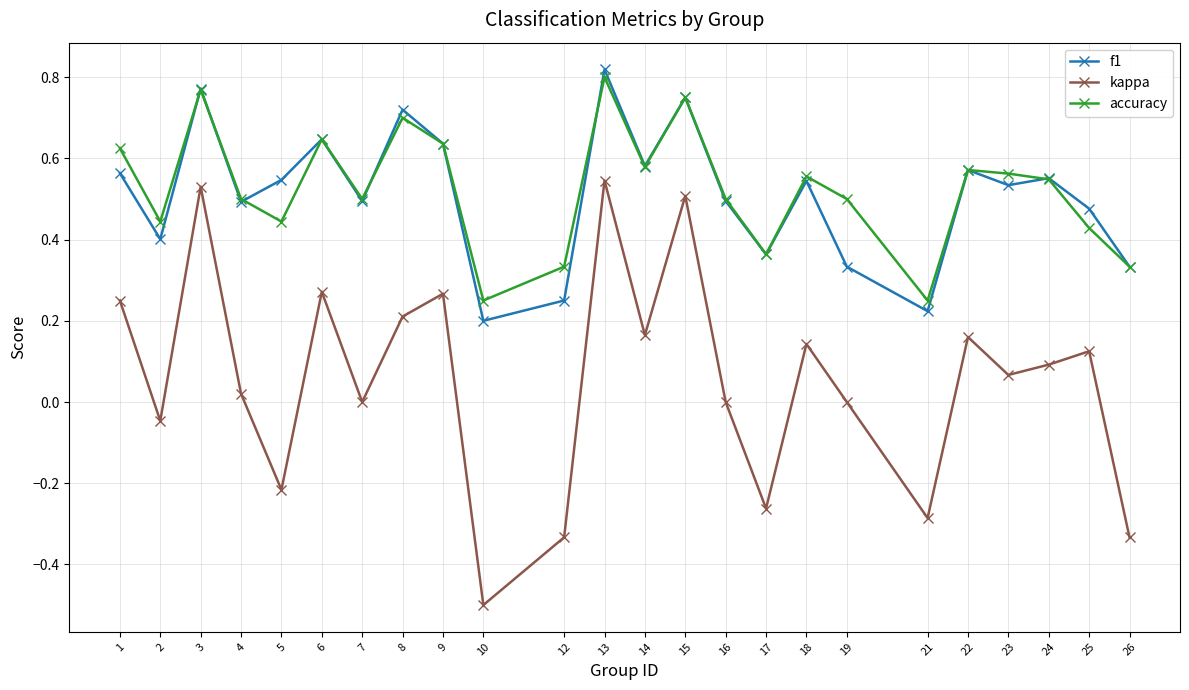

Between 7 and 19, which series saw the biggest shift?

f1